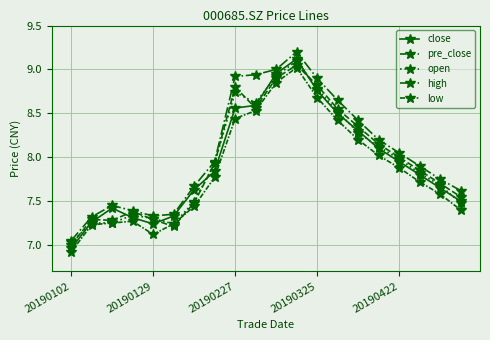

Is this an area chart (filled region under the line)?

No